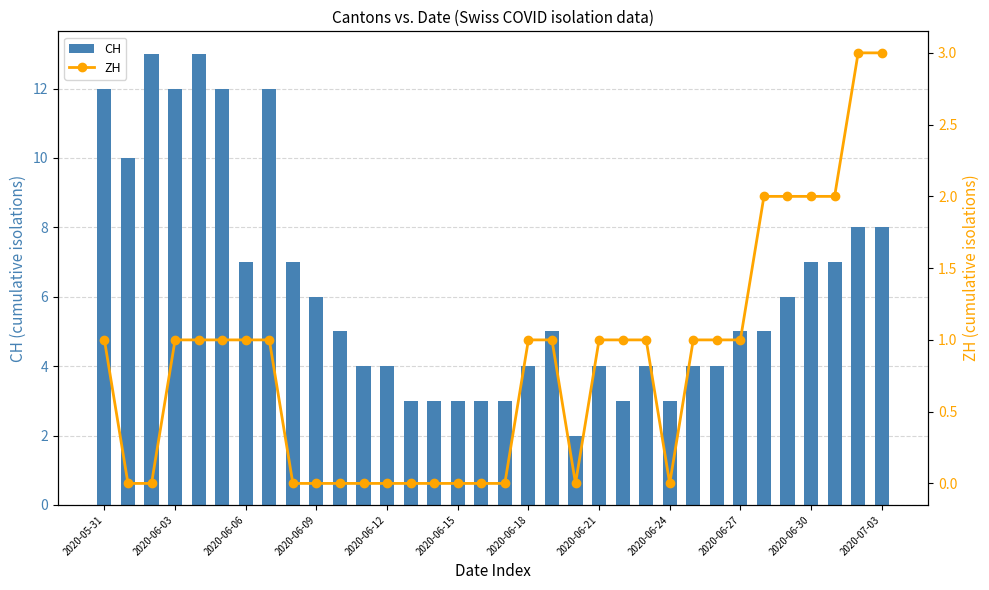

The CH series shows 3 at 2020-06-03. True or false?

False